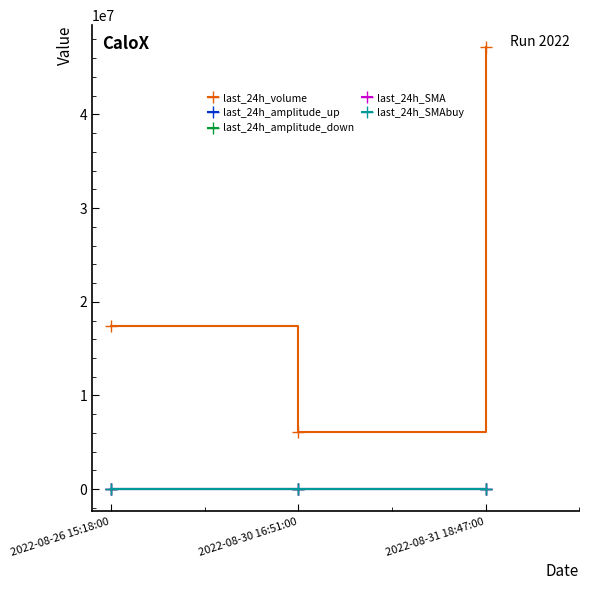

The last_24h_SMA series shows 51.1 at 2022-08-30 16:51:00. True or false?

True